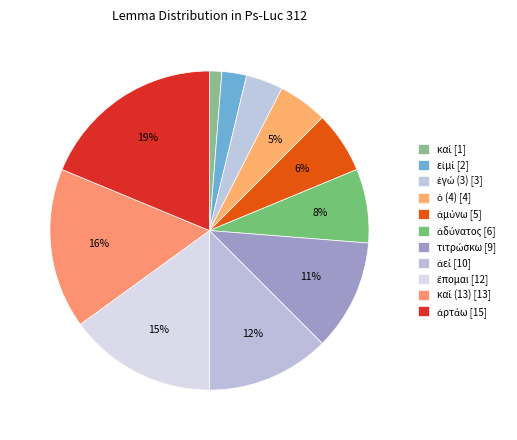

Count the number of slices in the pie.

11